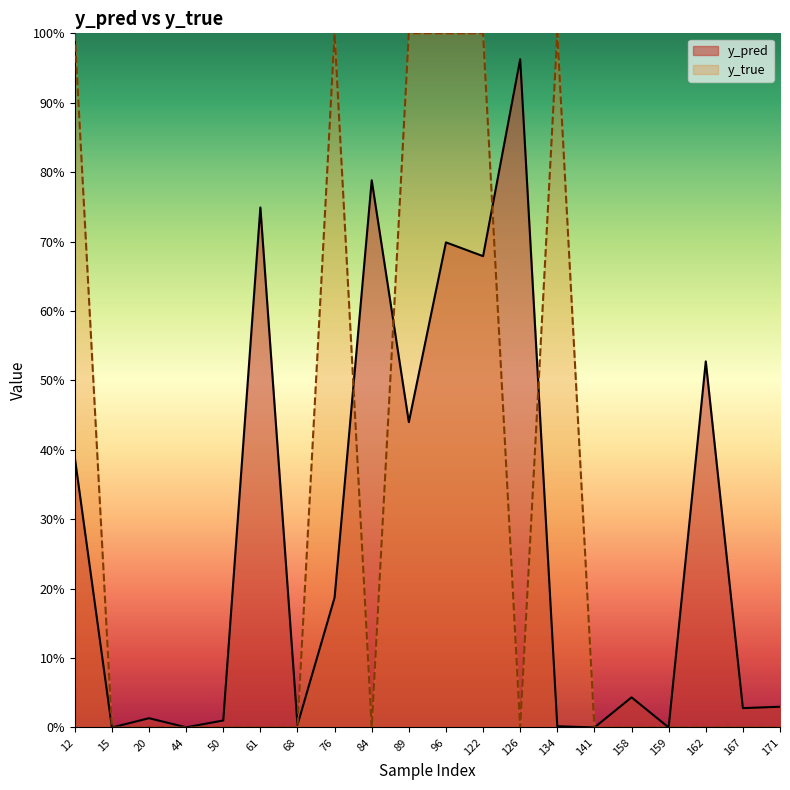

What is the difference between the maximum and minimum values in the y_pred series?

1.0